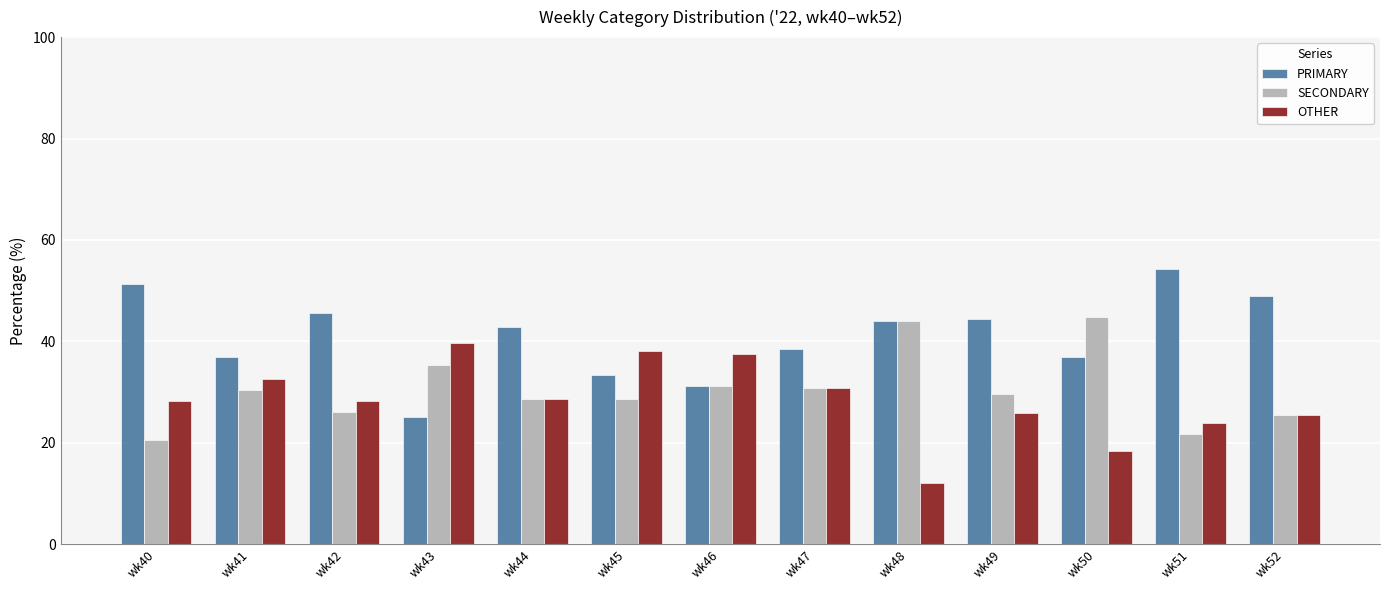

At how many categories does at least one series exceed 28?

13